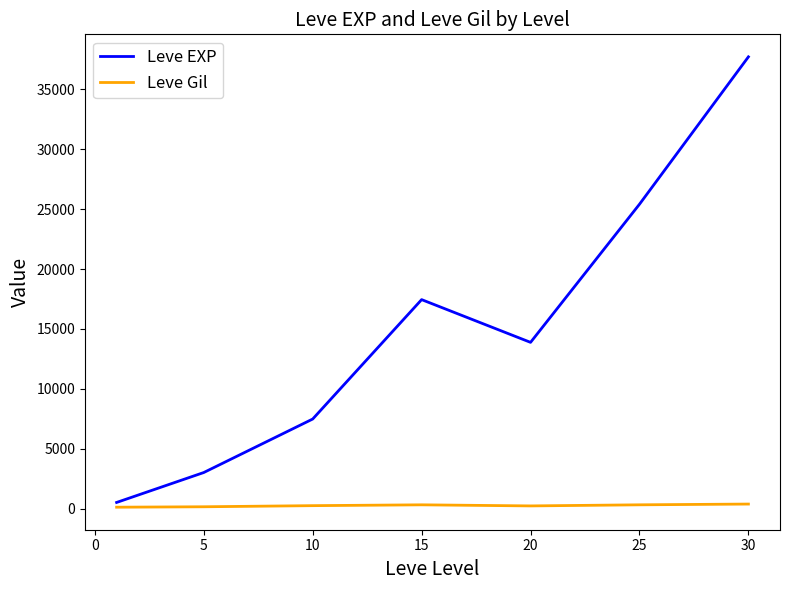

True or false: Leve EXP and Leve Gil cross at least once.

False